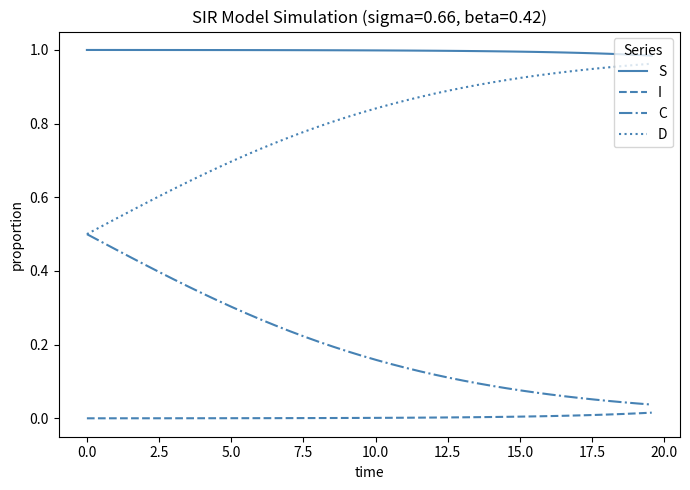

What are all the series names shown in the legend?

S, I, C, D